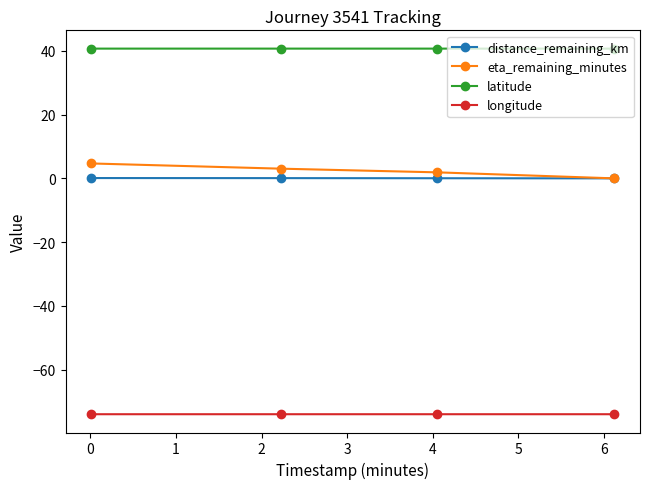

Which series has the largest total across all categories?

latitude